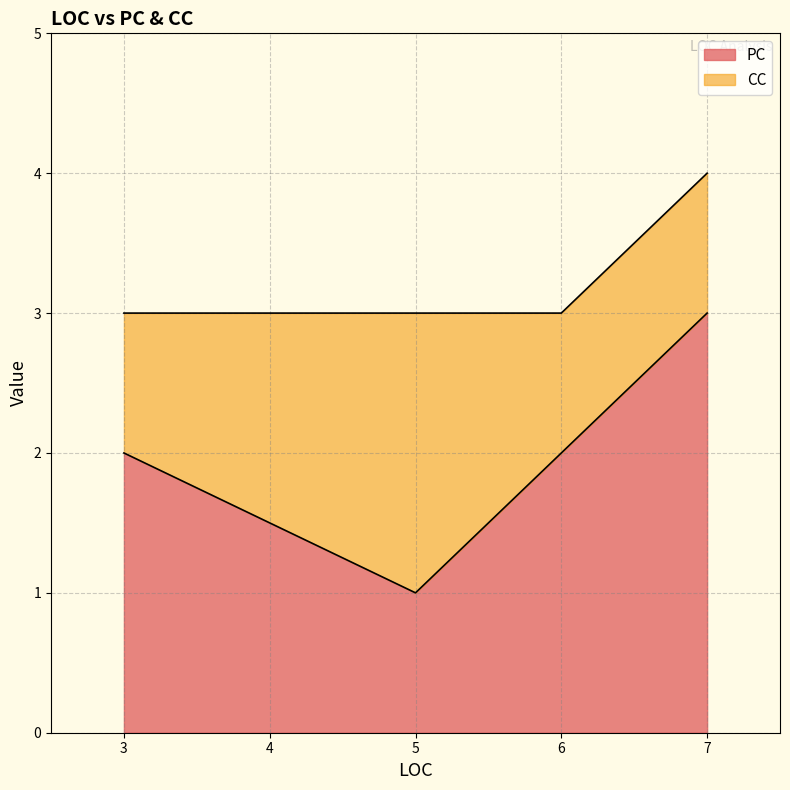

What is the sum of all PC values?

8